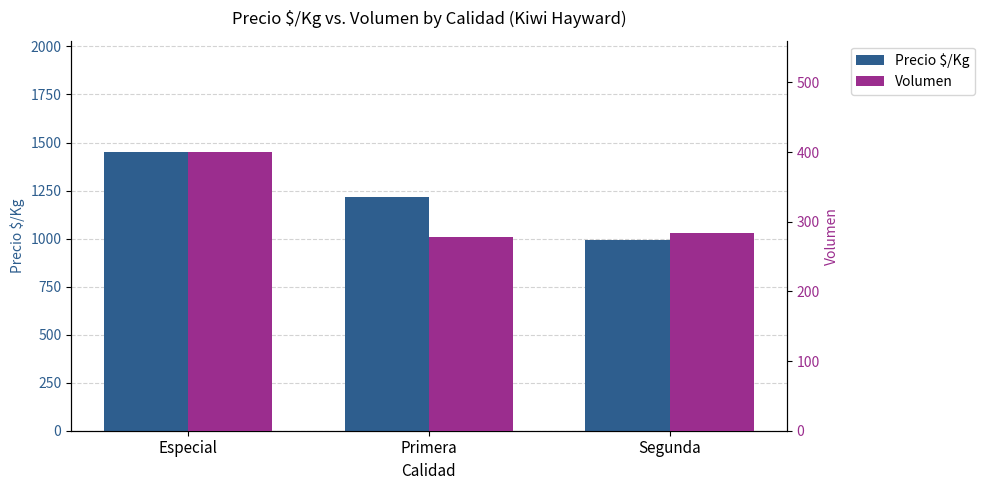

What is the maximum value shown in the chart?

1450.0